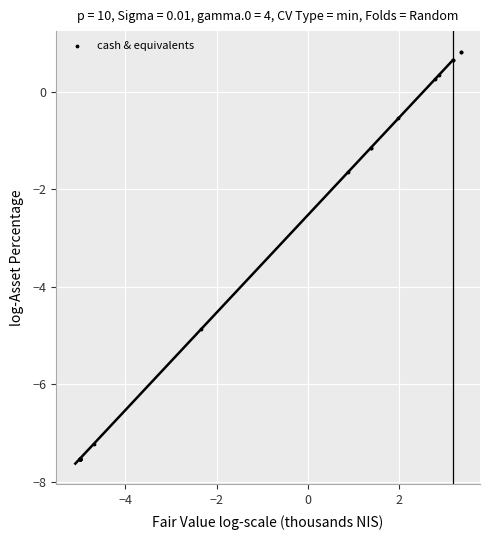

What Y value in the scatter plot is closest to -3?

-1.7